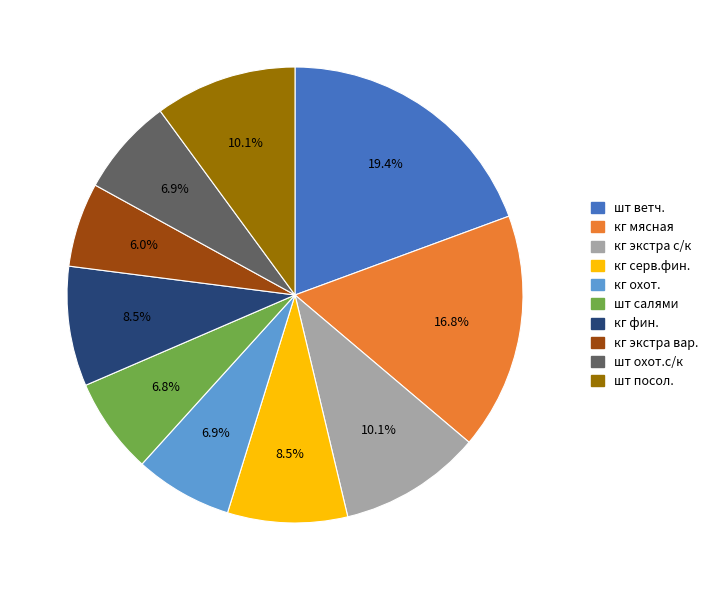

Which slice is the smallest?

кг экстра вар.